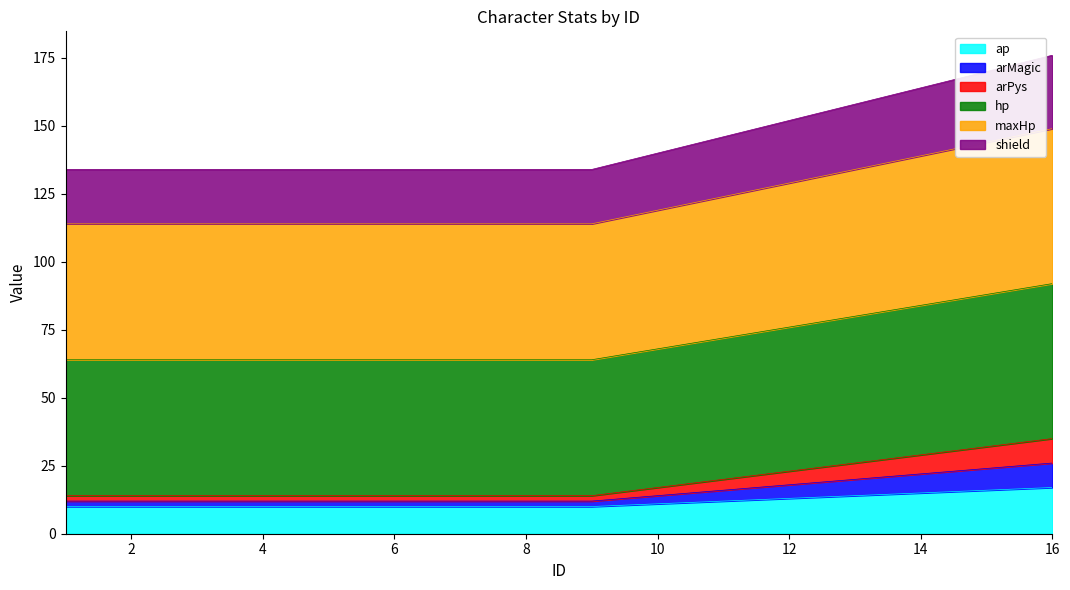

What is the difference between the ap values at 5 and 11?

2